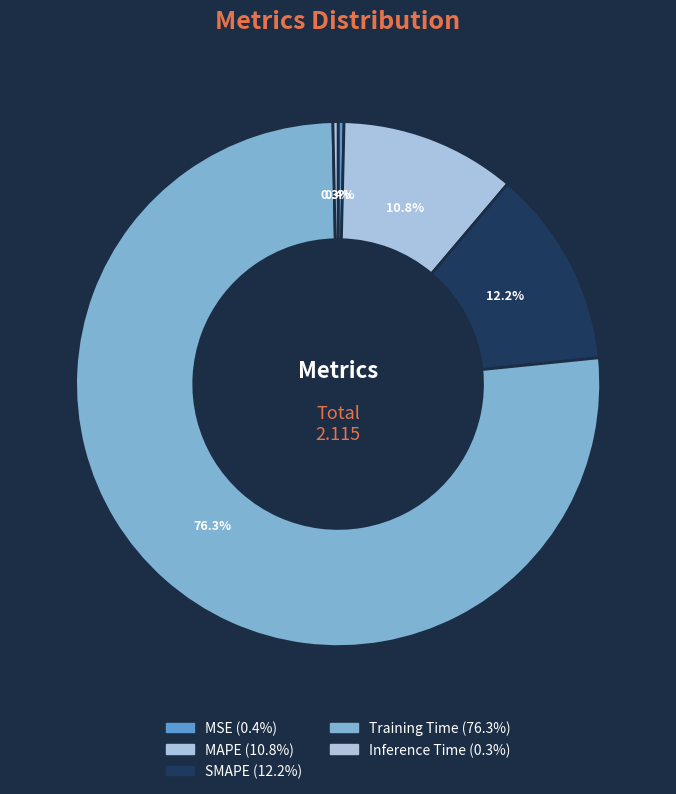

Is it true that SMAPE is 18% of the pie?

False